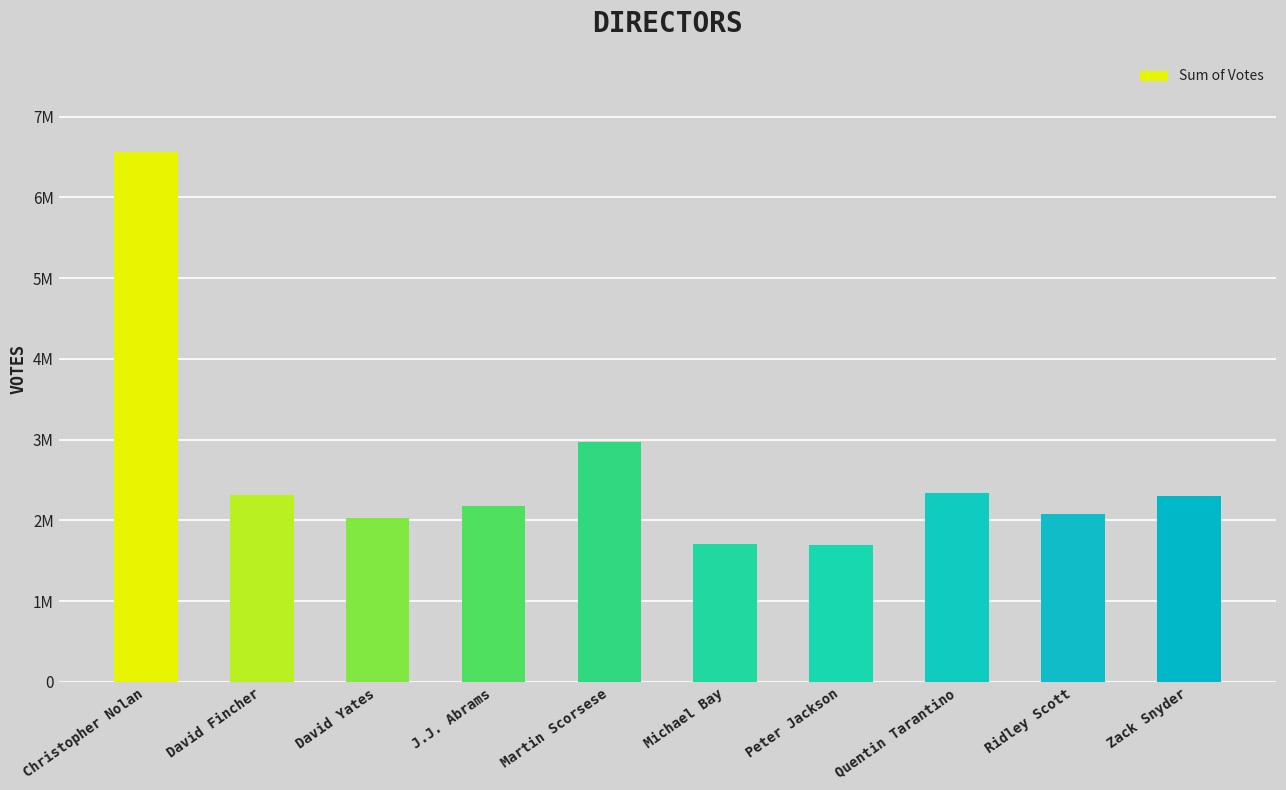

At which label is the value closest to 4128890?

Martin Scorsese